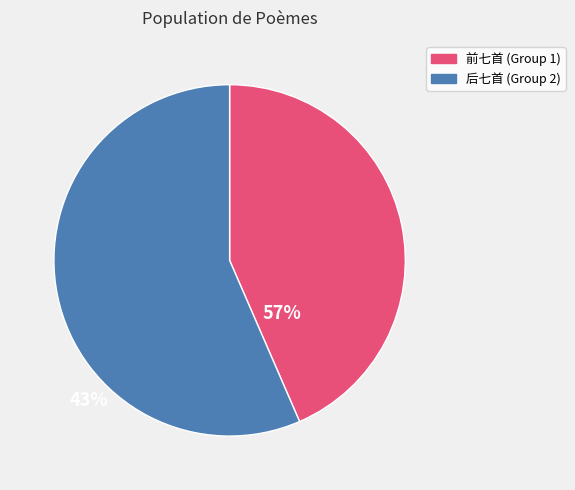

Is it true that 后七首 (Group 2) is 50% of the pie?

False